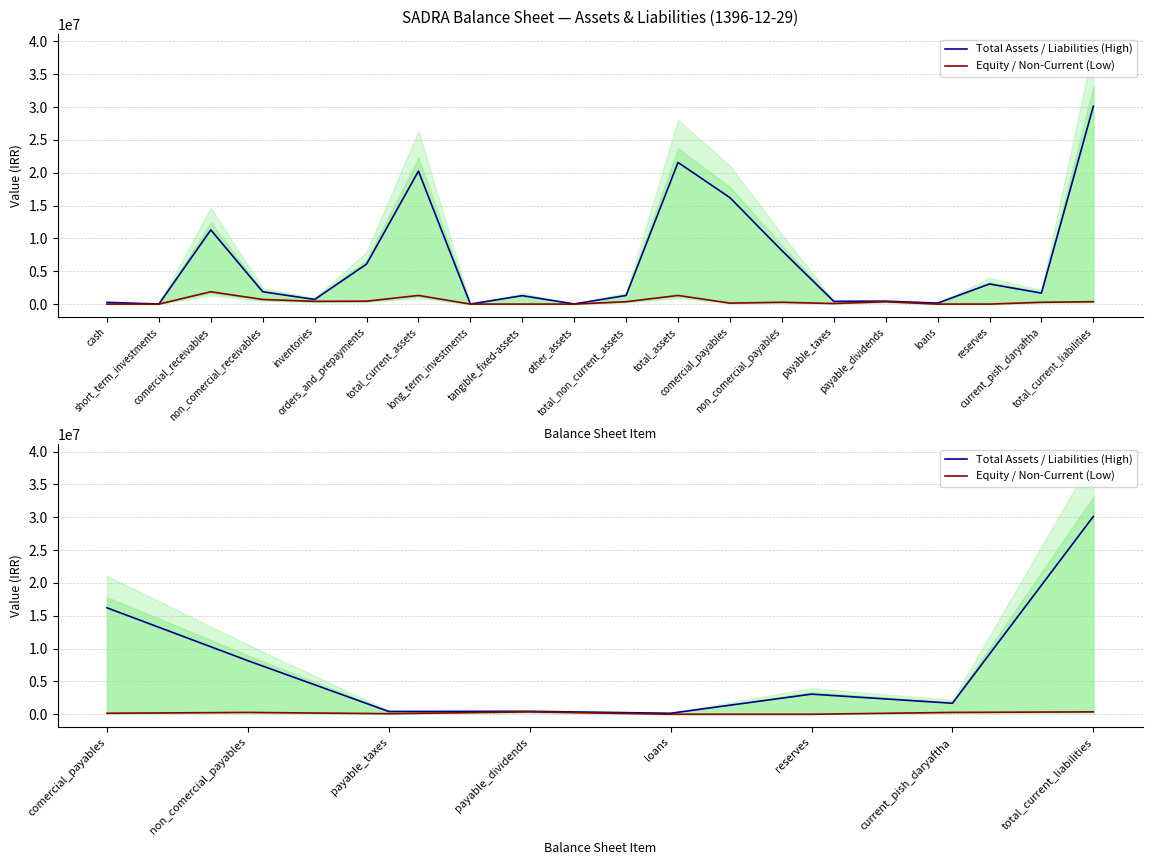

True or false: Equity / Non-Current (Low) and Total Assets / Liabilities (High) cross at least once.

False